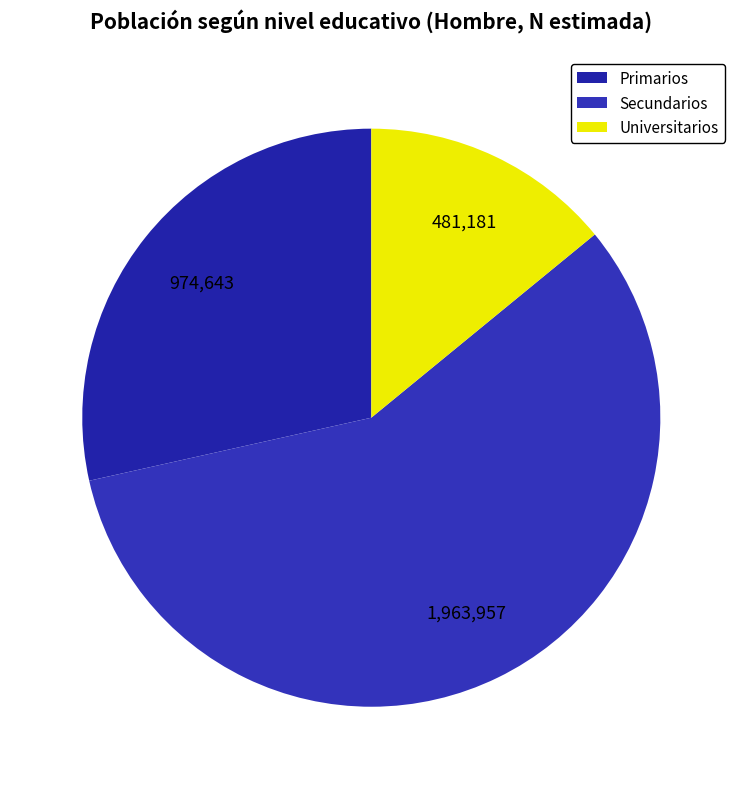

Count the number of slices in the pie.

3